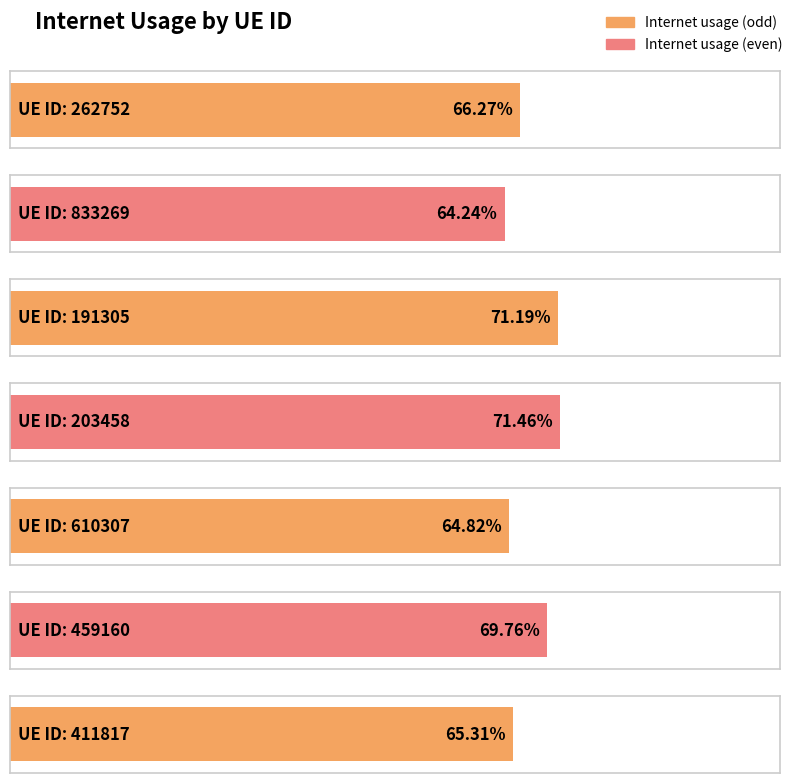

Where is the data nearest to the value 0?

833269